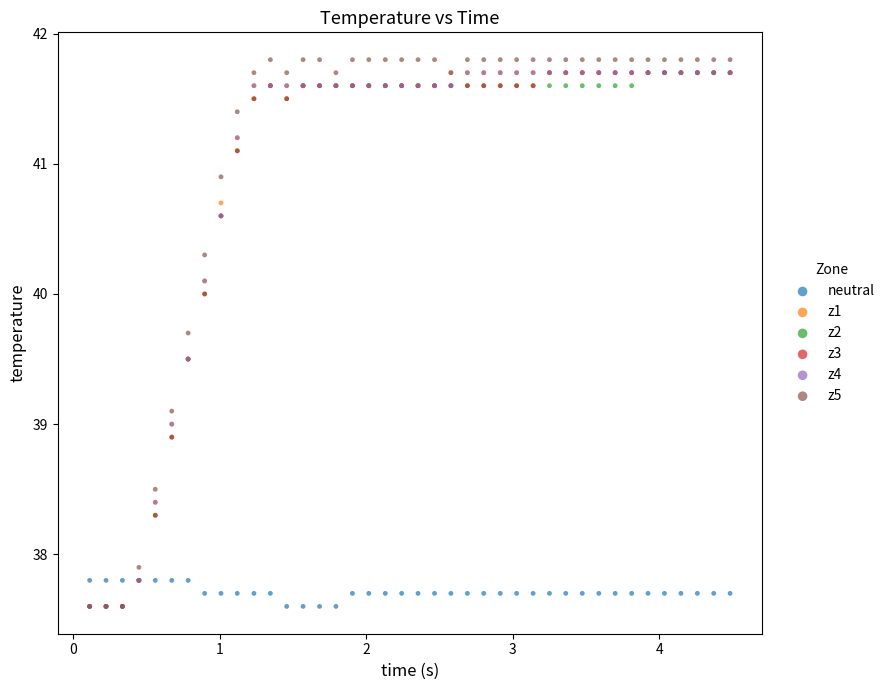

Which series reaches the maximum Y coordinate?

z5